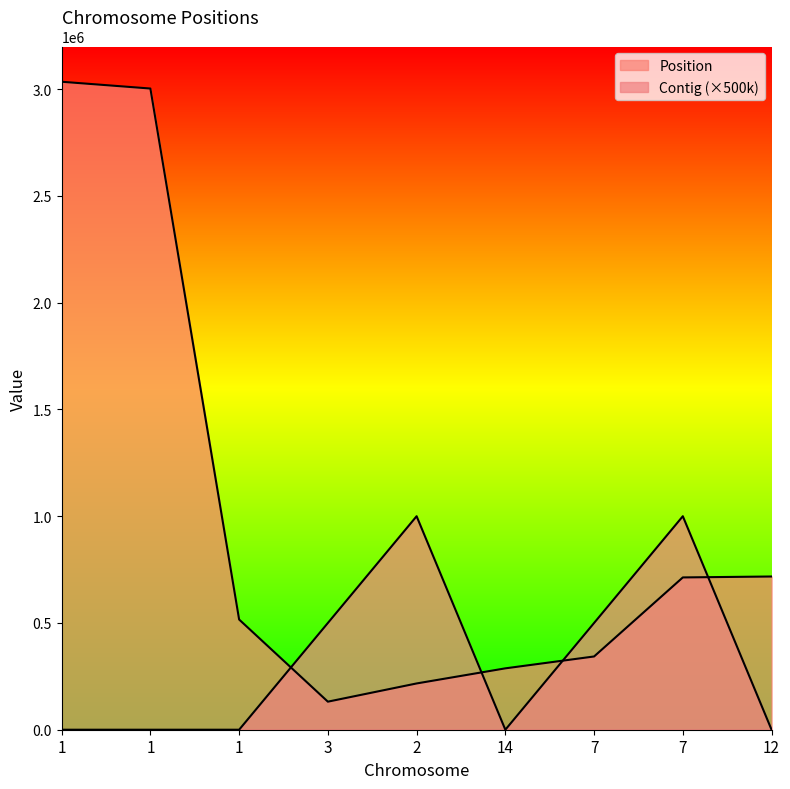

The Position series shows 516222 at 1. True or false?

True